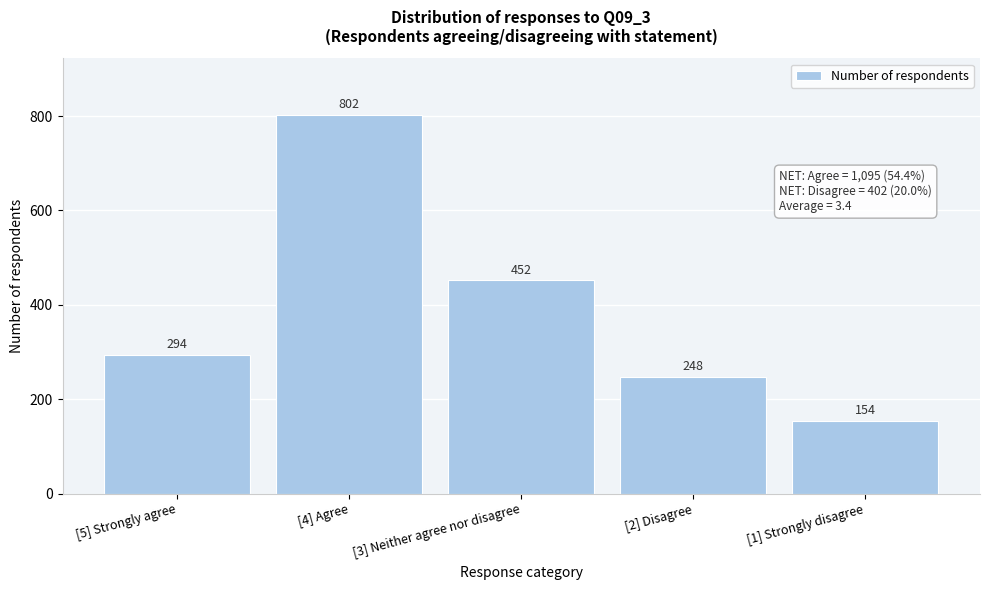

Reading left to right, list all the values displayed in this chart.

[5] Strongly agree=294	[4] Agree=802	[3] Neither agree nor disagree=452	[2] Disagree=248	[1] Strongly disagree=154